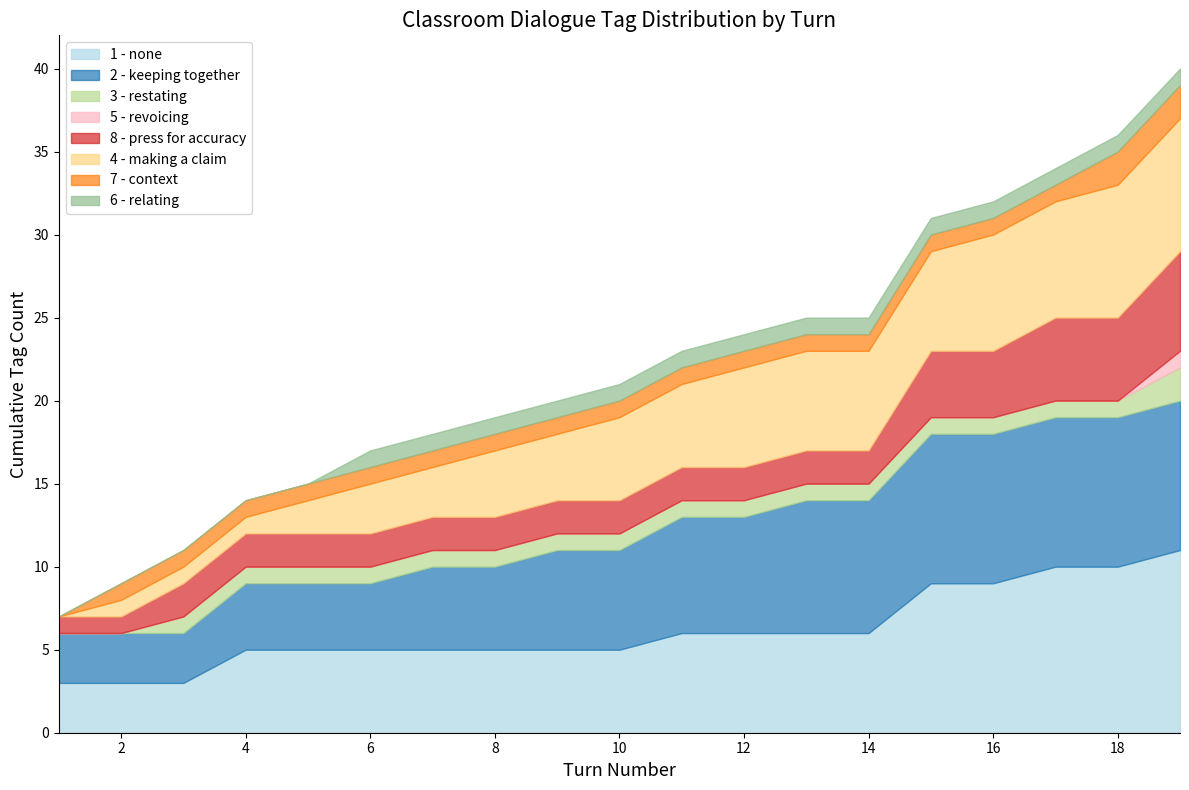

True or false: Student Tag - context has more than 1 interior local peaks.

False